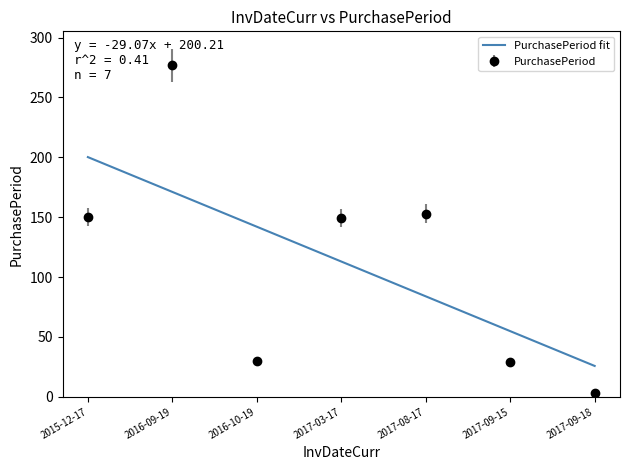

What is the minimum value shown in the chart?

3